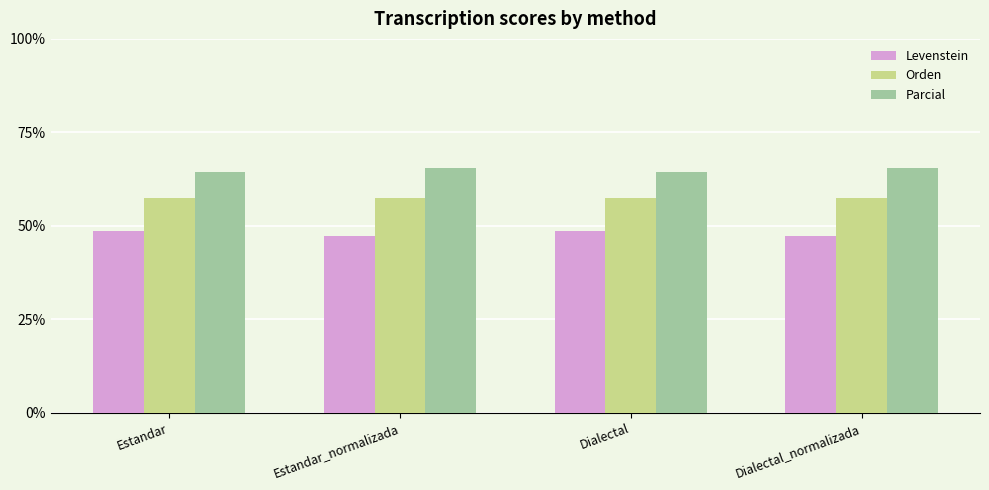

What are all the series names shown in the legend?

Levenstein, Orden, Parcial